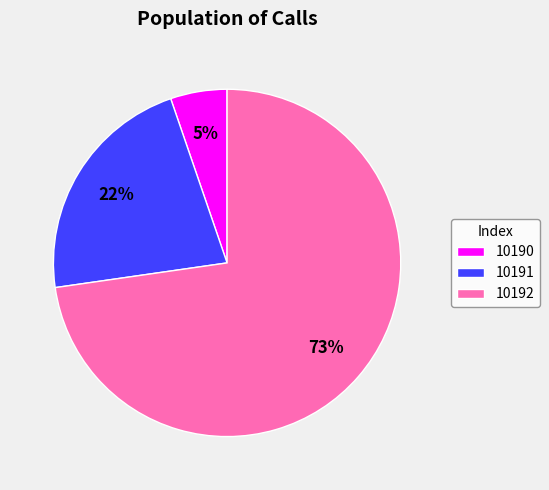

To the nearest percent, what percentage of the pie is 10192?

73%